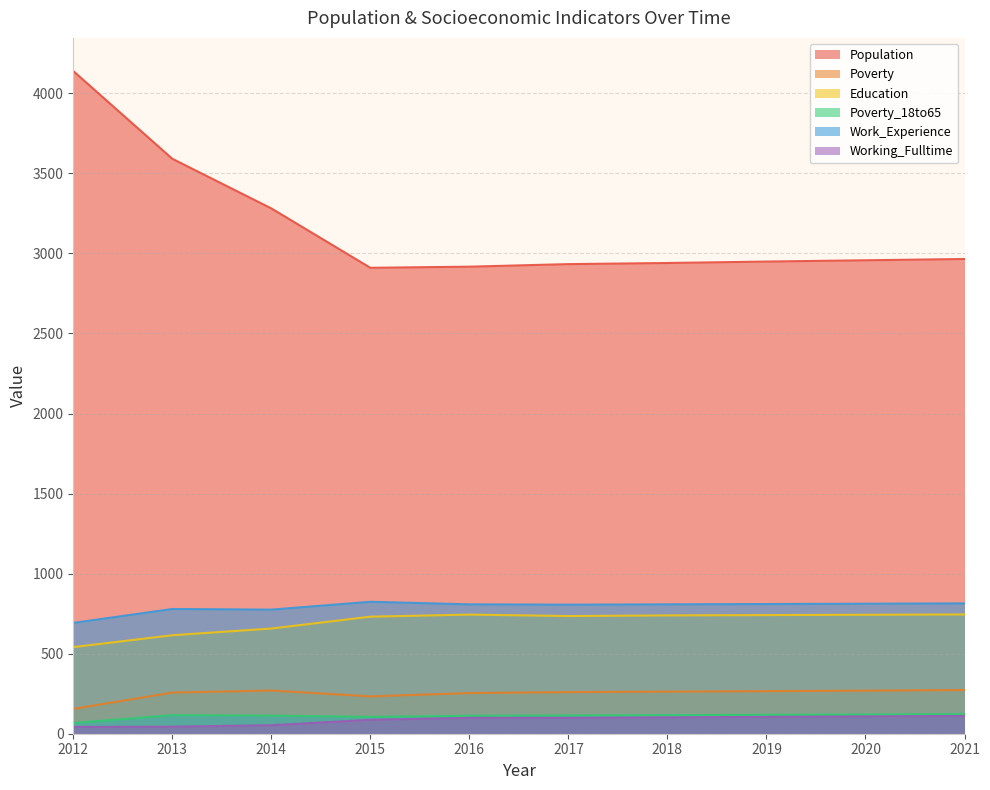

Reading left to right, list all the values displayed in this chart.

Population: 4139	3591	3281	2910	2917	2933	2940	2949	2957	2965
Poverty: 155	257	270	233	254	260	263	266	269	273
Education: 541	615	657	731	744	735	739	741	743	745
Poverty_18to65: 67	116	113	105	112	114	116	118	120	122
Work_Experience: 692	779	775	824	808	806	808	810	812	814
Working_Fulltime: 42	44	53	87	99	99	102	105	108	111